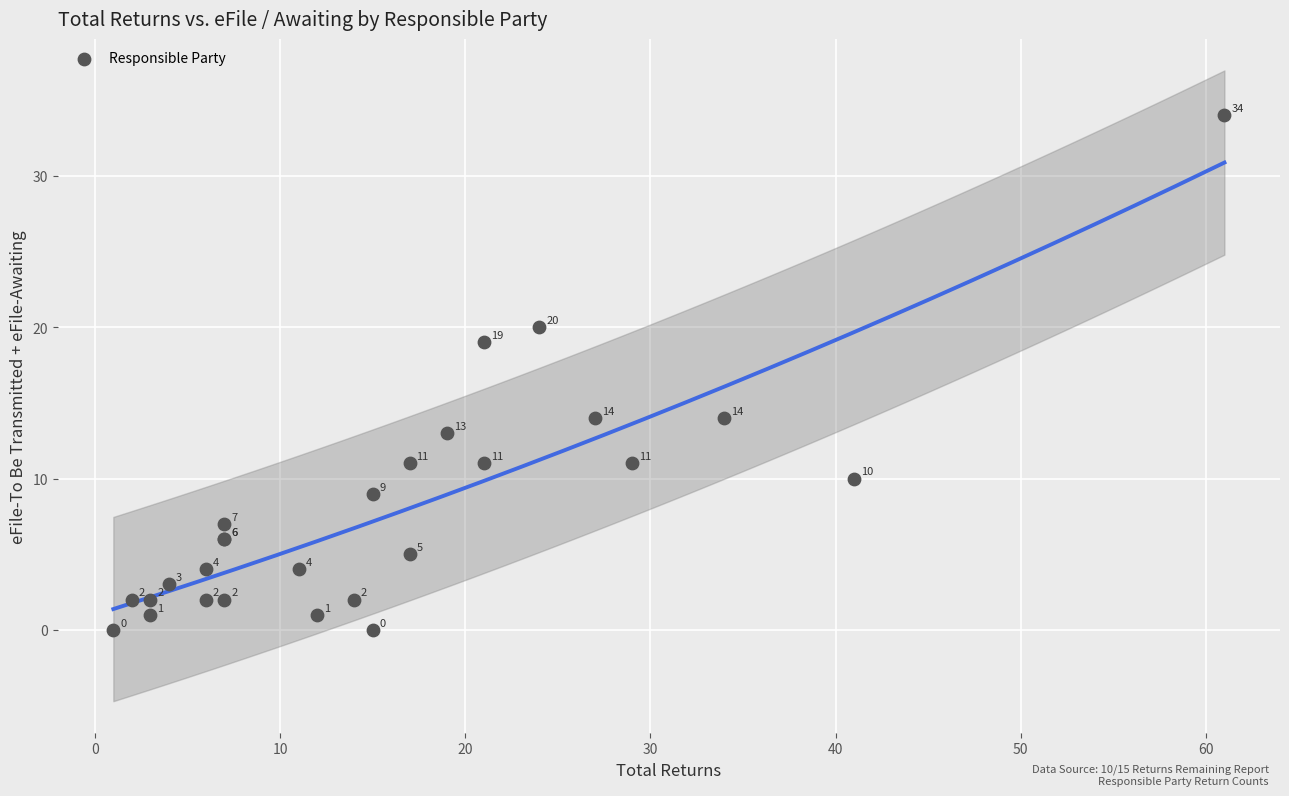

What Y value in the scatter plot is closest to 17?

19